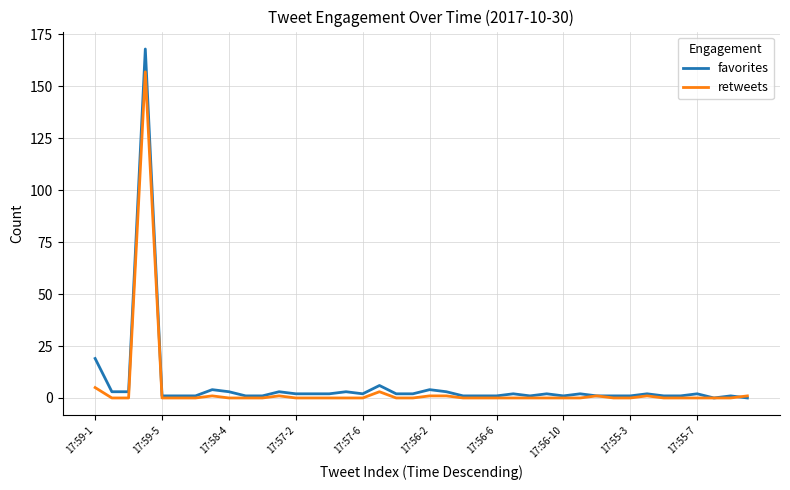

What is the highest value of the retweets series?

157